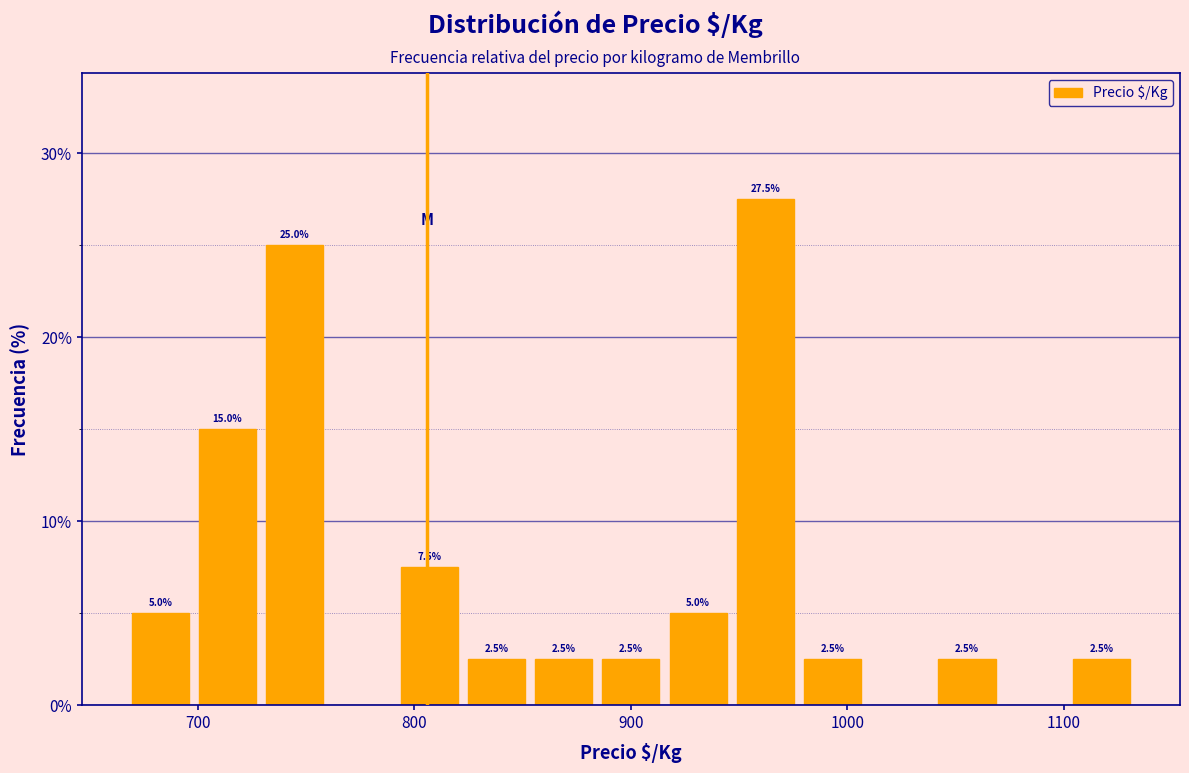

Around what value on the x-axis is the tallest bar? Give the approximate position of its centre, as read against the axis.

960